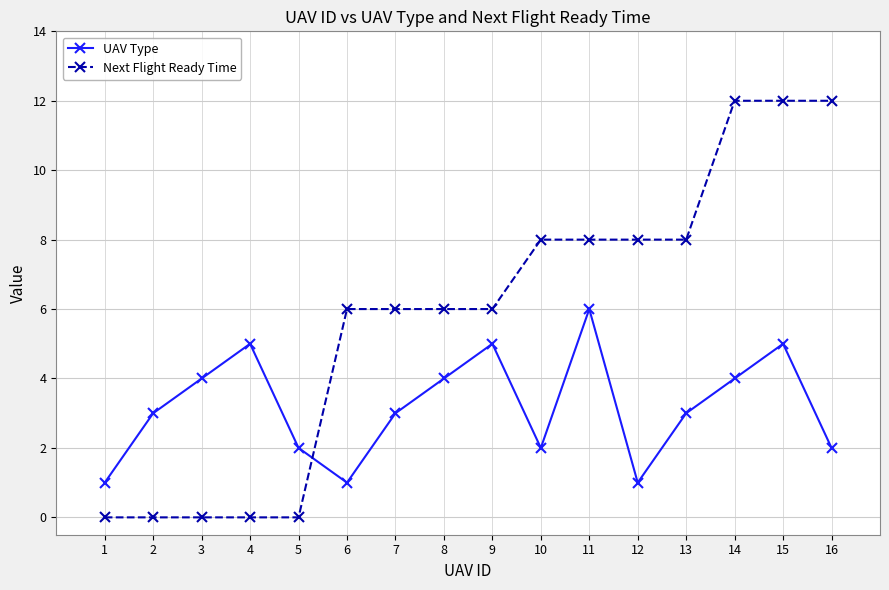

What is the difference between the maximum and minimum values in the UAV Type series?

5